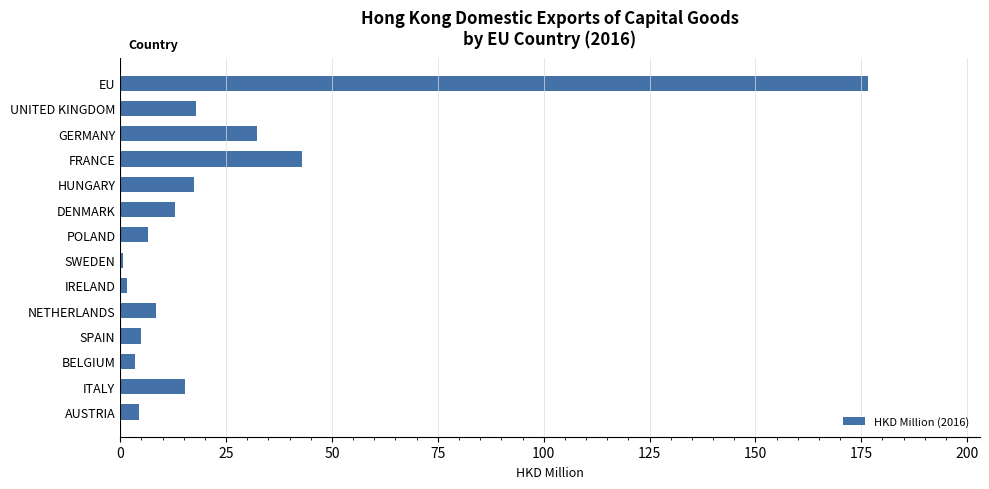

What value does the data have at HUNGARY?

17.3